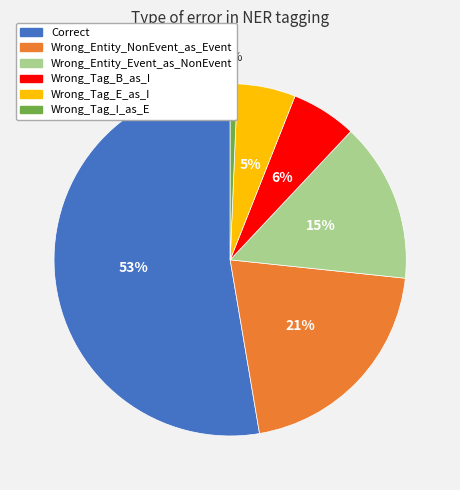

To the nearest percent, what percentage of the pie is Wrong_Tag_B_as_I?

6%